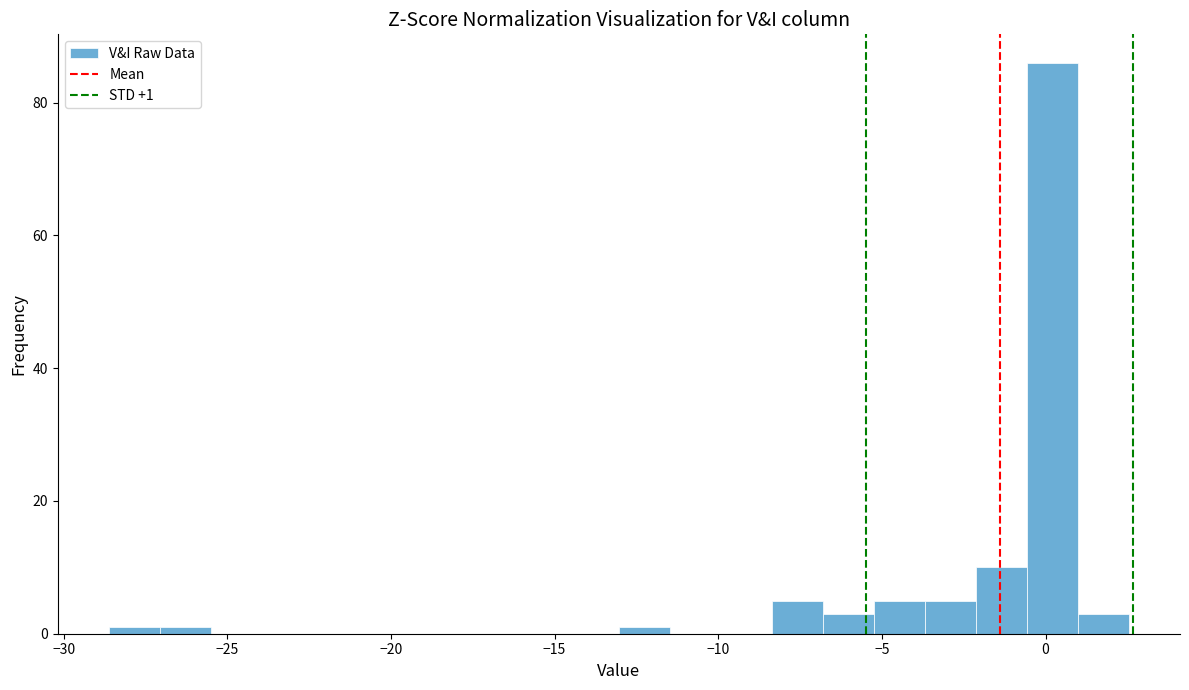

Read against the x-axis, roughly where is the centre of the tallest bar?

0.0